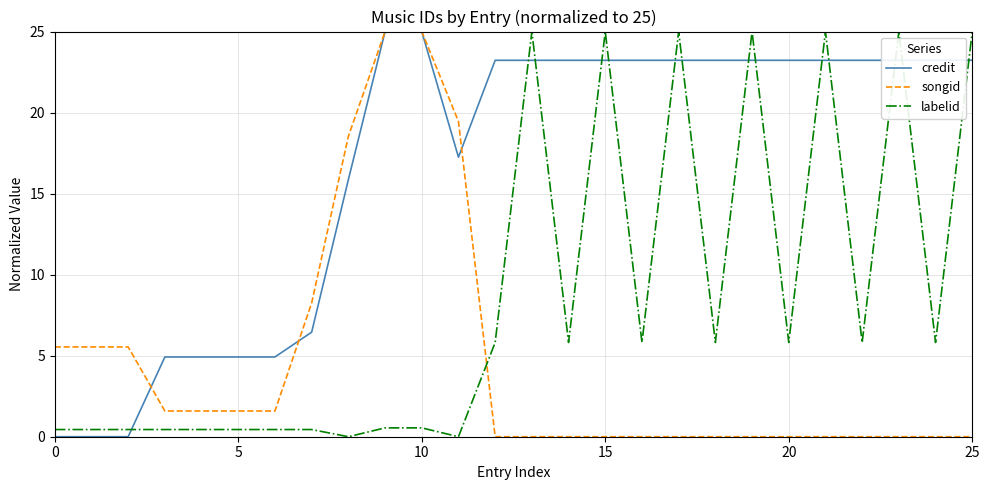

Count the number of categories in the chart.

26